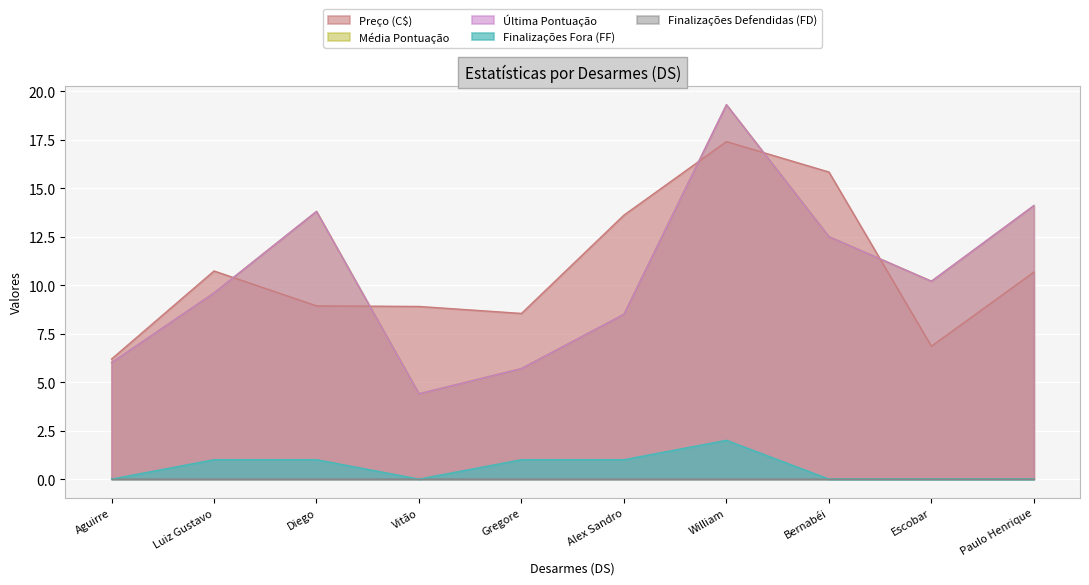

Which category has the highest value in the Última Pontuação series?

William